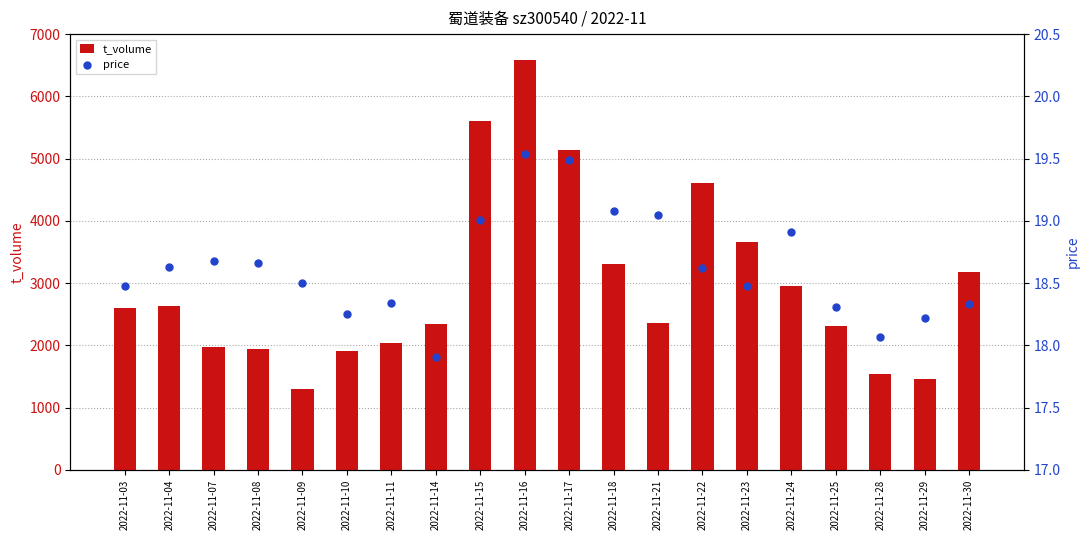

Which series reaches the maximum Y coordinate?

t_volume